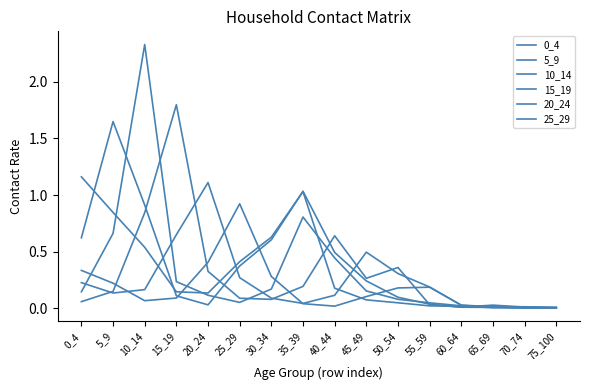

In 25_29, how many points are higher than both neighbors (excluding endpoints)?

2